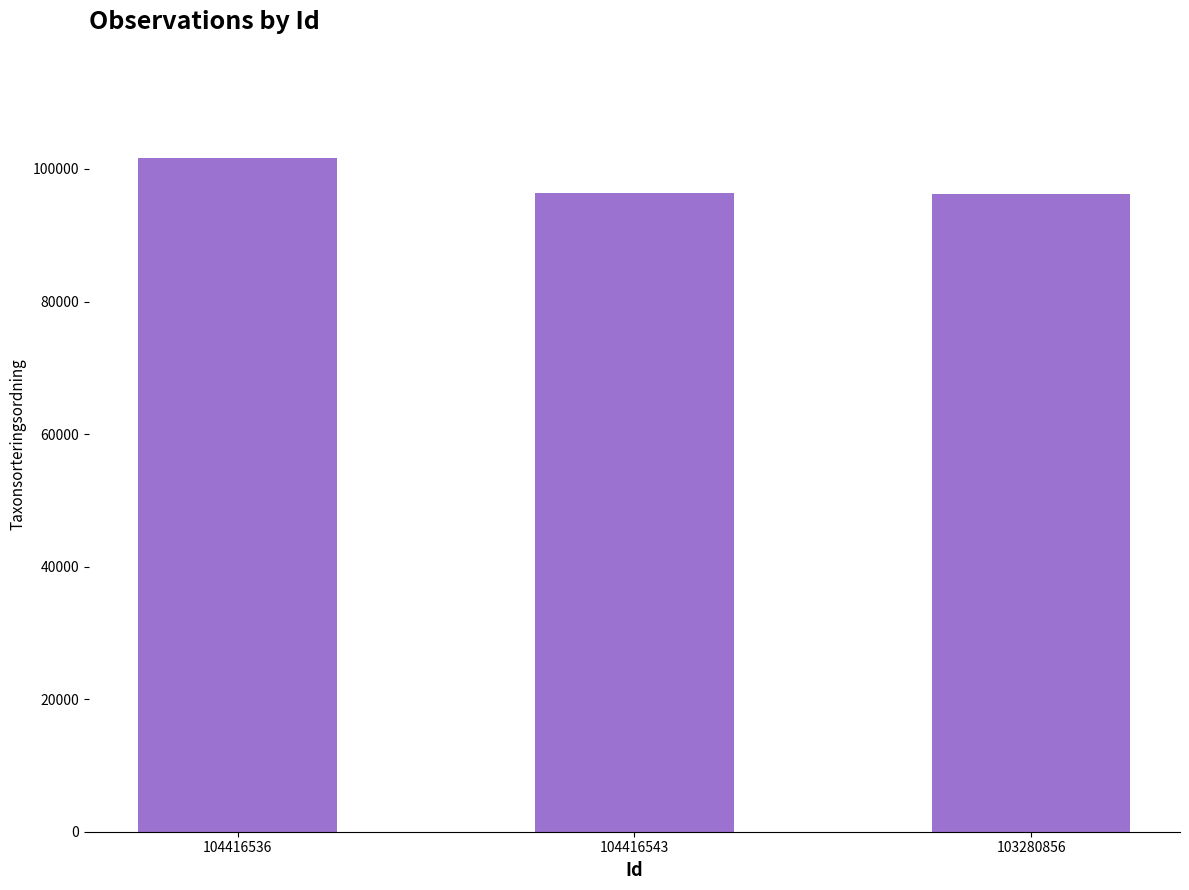

What value does the data have at 103280856, to the nearest 100?

96200